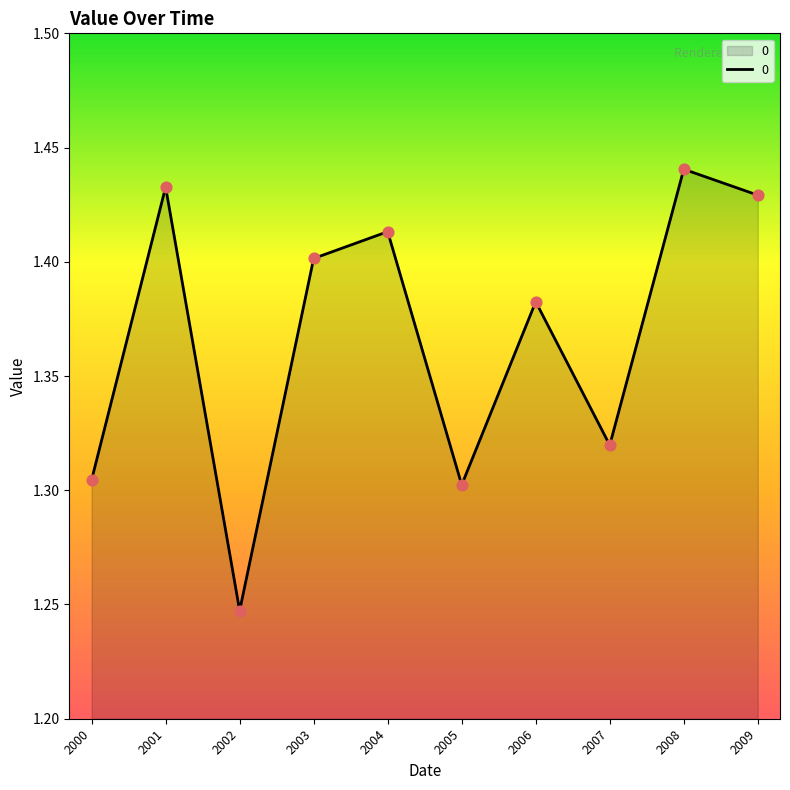

What is the change in value from 2002 to 2005?

+0.1